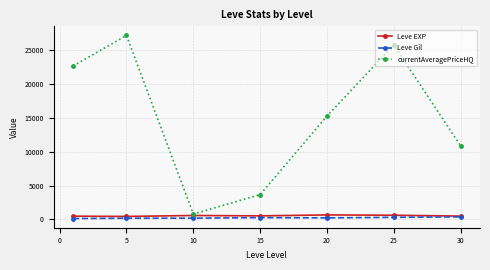

Does the chart display data point markers on the line(s)?

Yes